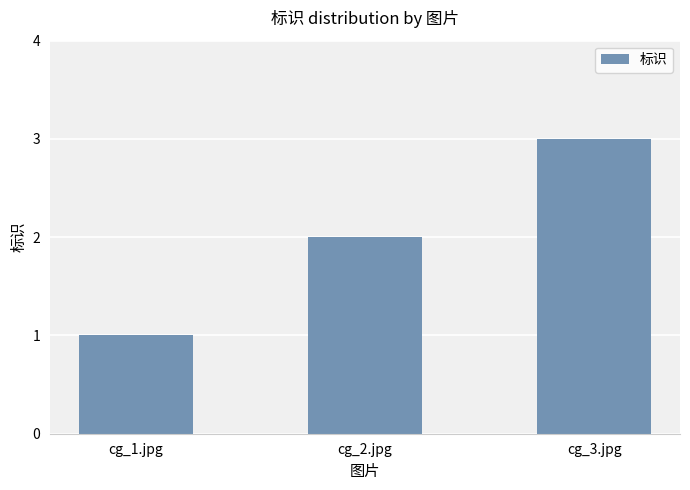

Reading left to right, extract all data points from this chart.

cg_1.jpg=1	cg_2.jpg=2	cg_3.jpg=3